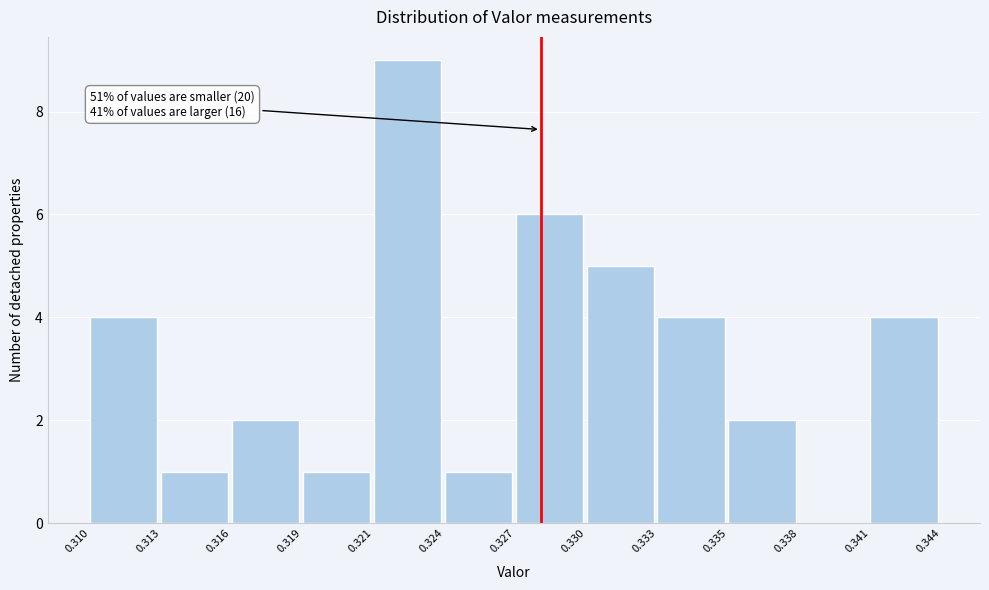

Reading left to right, transcribe all the data shown in this chart.

0.310=4	0.313=1	0.316=2	0.319=1	0.321=9	0.324=1	0.327=6	0.330=5	0.333=4	0.335=2	0.338=0	0.341=4